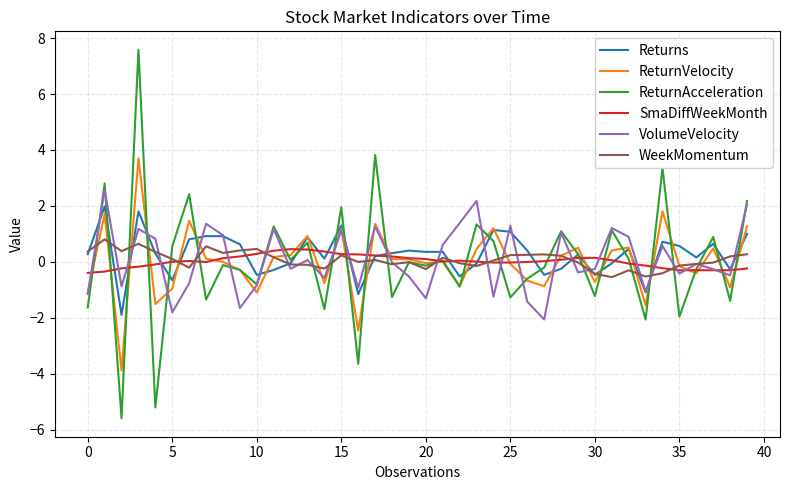

Which series has the widest spread of values?

ReturnAcceleration